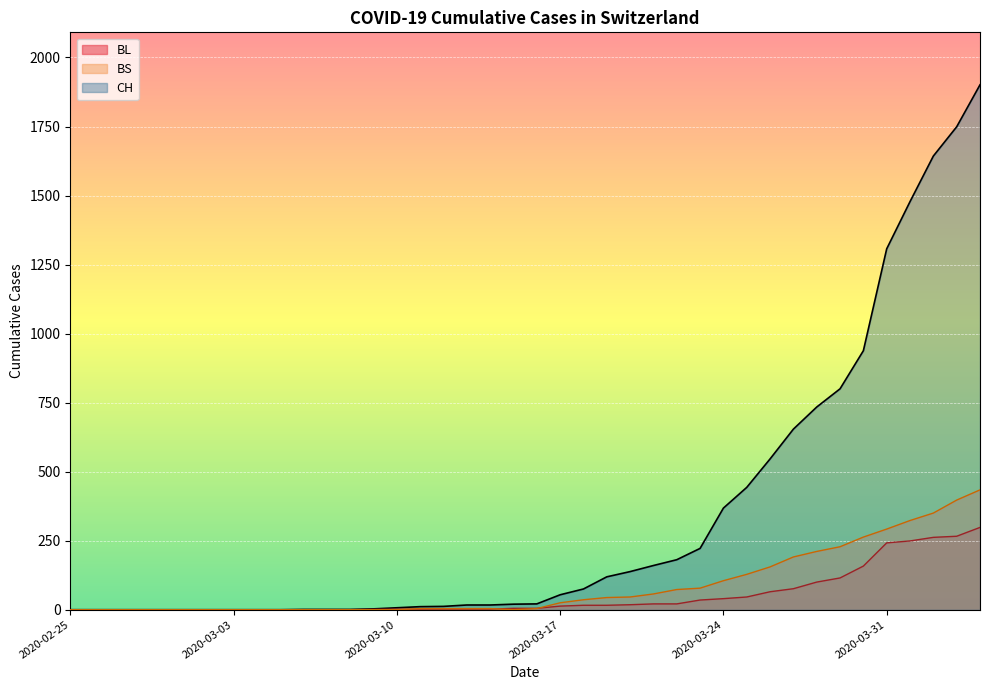

How many lines are shown in the chart?

3